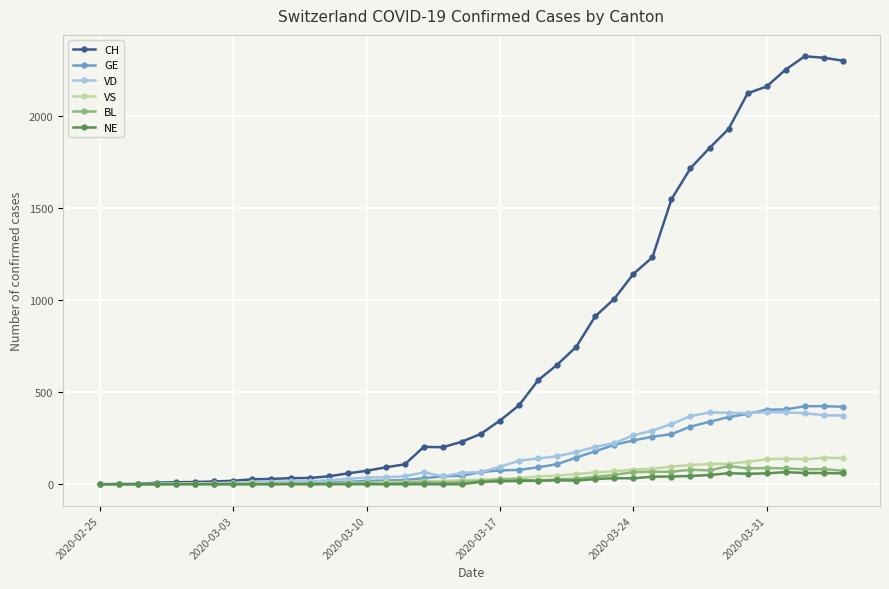

What is the greatest value displayed?

2324